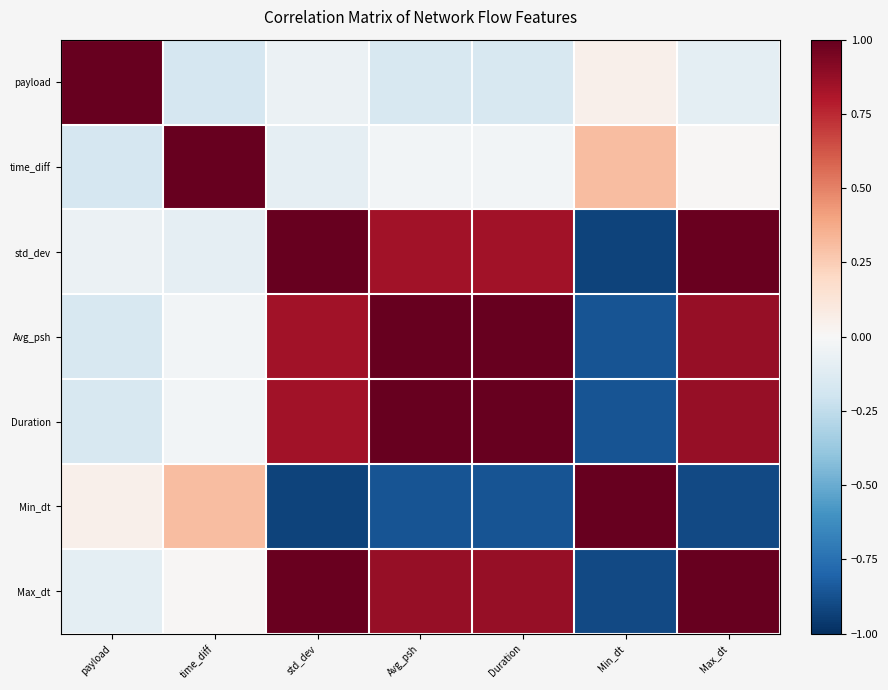

Reading left to right, list all the values displayed in this chart.

payload: payload=1.0	time_diff=-0.2	std_dev=-0.1	Avg_psh=-0.2	Duration=-0.2	Min_dt=0.1	Max_dt=-0.1
time_diff: payload=-0.2	time_diff=1.0	std_dev=-0.1	Avg_psh=-0.0	Duration=-0.0	Min_dt=0.3	Max_dt=0.0
std_dev: payload=-0.1	time_diff=-0.1	std_dev=1.0	Avg_psh=0.8	Duration=0.8	Min_dt=-0.9	Max_dt=1.0
Avg_psh: payload=-0.2	time_diff=-0.0	std_dev=0.8	Avg_psh=1.0	Duration=1.0	Min_dt=-0.9	Max_dt=0.9
Duration: payload=-0.2	time_diff=-0.0	std_dev=0.8	Avg_psh=1.0	Duration=1.0	Min_dt=-0.9	Max_dt=0.9
Min_dt: payload=0.1	time_diff=0.3	std_dev=-0.9	Avg_psh=-0.9	Duration=-0.9	Min_dt=1.0	Max_dt=-0.9
Max_dt: payload=-0.1	time_diff=0.0	std_dev=1.0	Avg_psh=0.9	Duration=0.9	Min_dt=-0.9	Max_dt=1.0